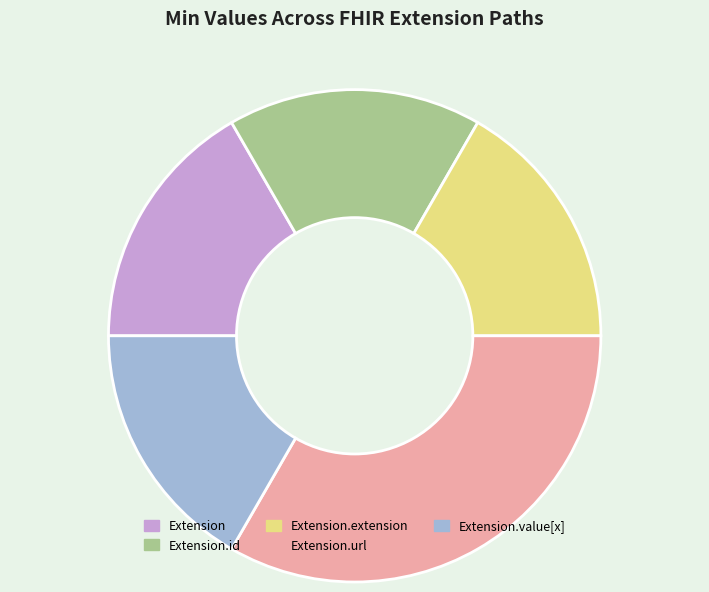

Is the sum of Extension and Extension.id greater than half?

No